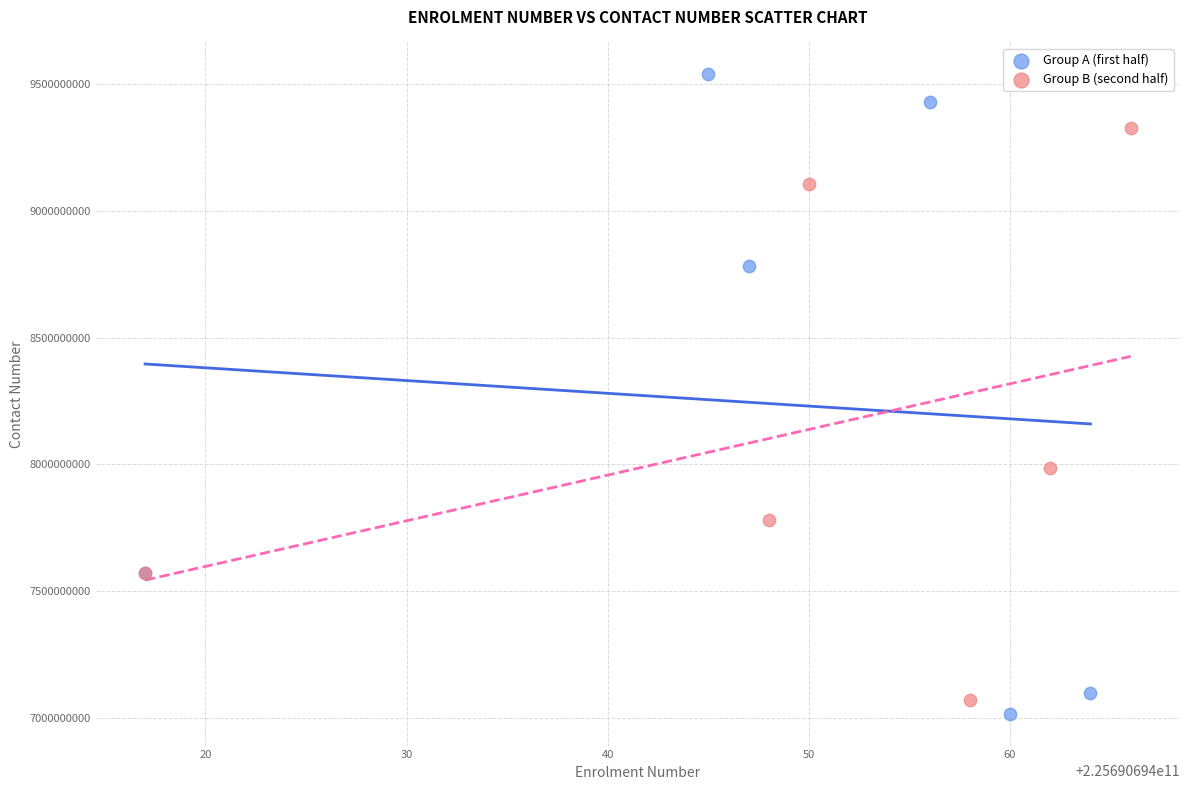

Which series has the largest Y range (max minus min)?

Group A (first half)